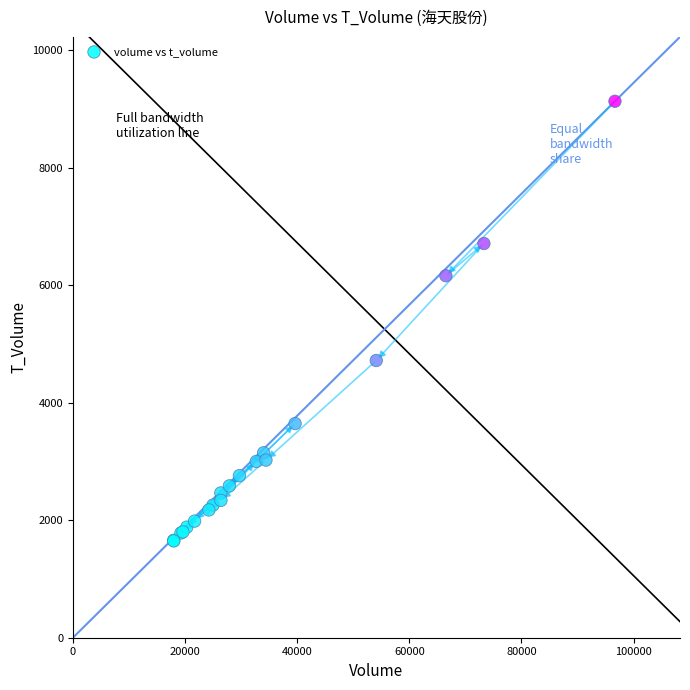

What Y value in the scatter plot is closest to 5388?

4718